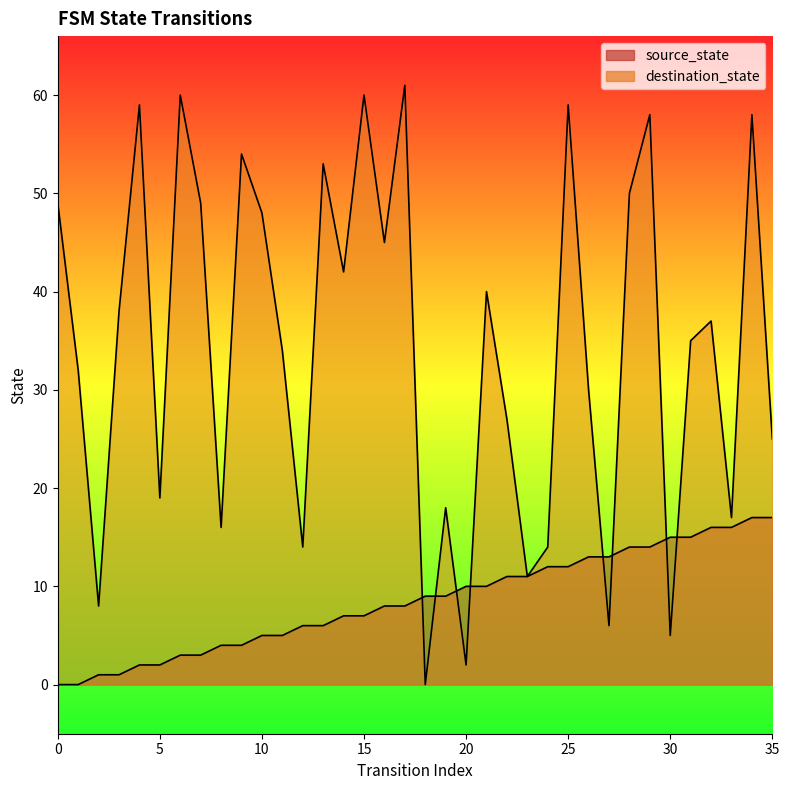

What are all the series names shown in the legend?

source_state, destination_state